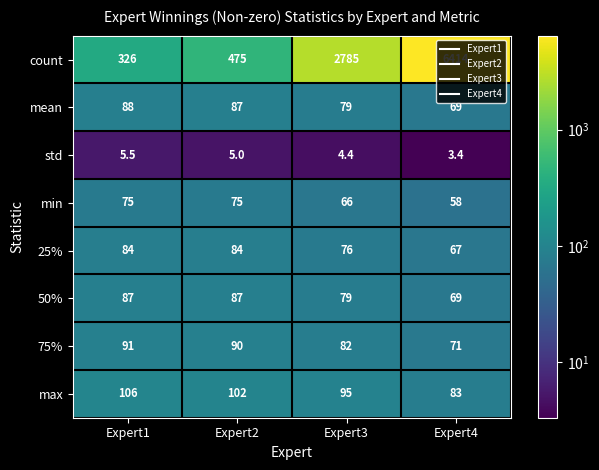

How many data points does each series have?

4